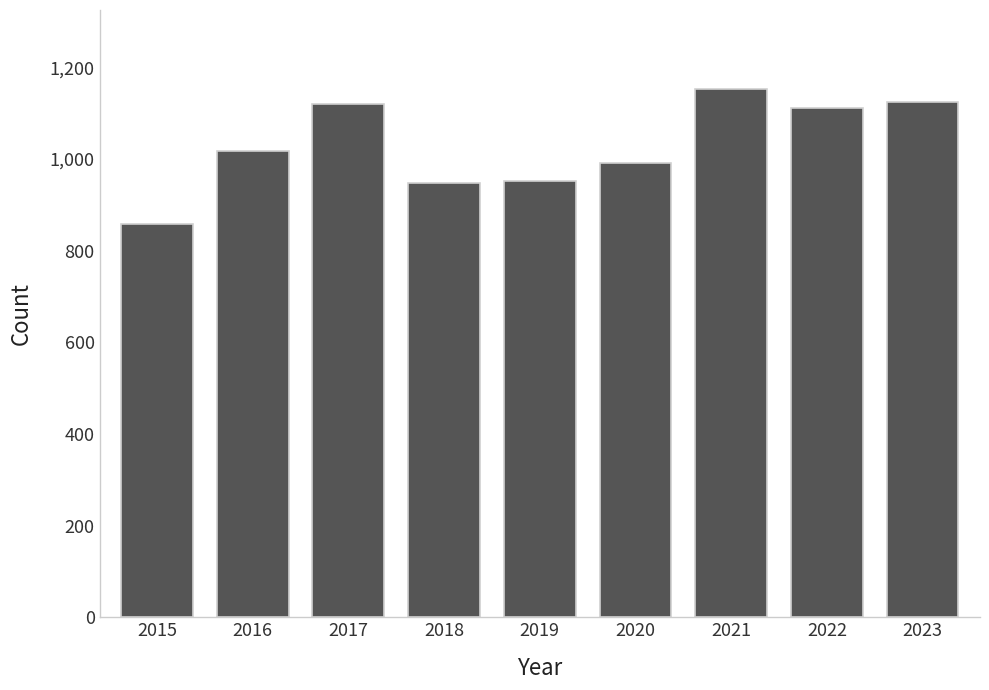

What is the value of the 7th bar from the left?

1152